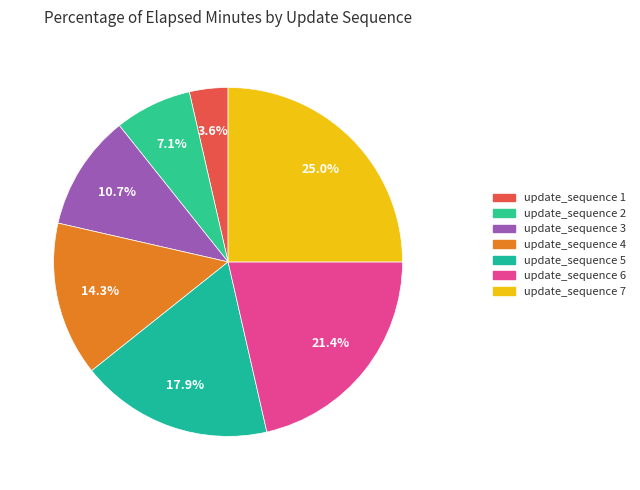

Does any single category account for the majority?

No